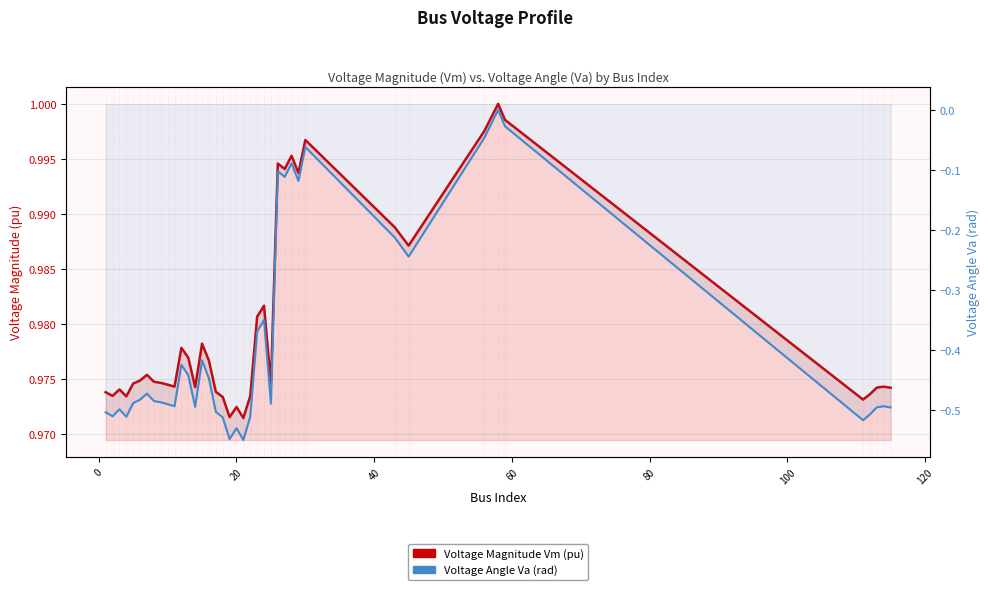

Where is Voltage Magnitude Vm (pu) nearest to the value 0?

20